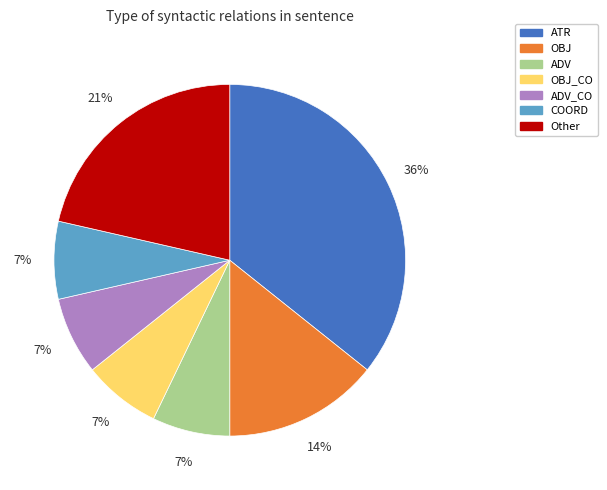

To the nearest percent, what percentage of the pie is ADV?

7%